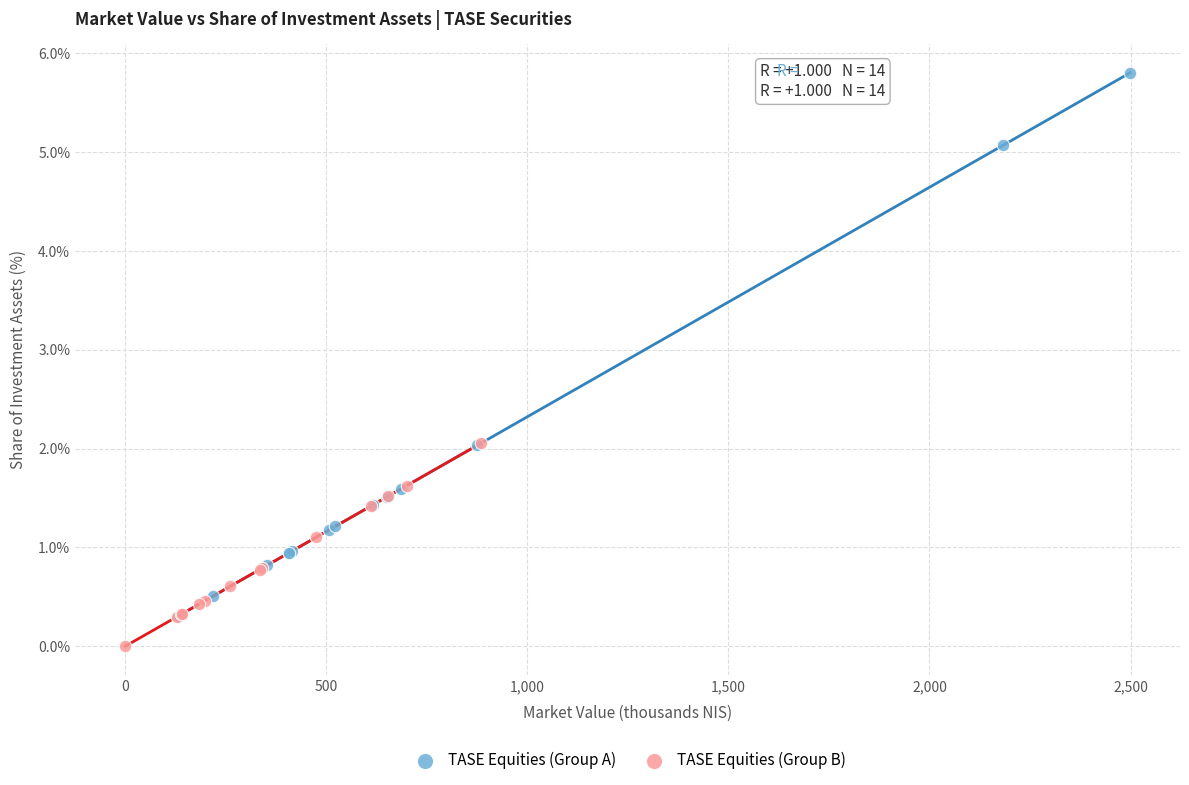

Which series reaches the maximum Y coordinate?

TASE Equities (Group A)